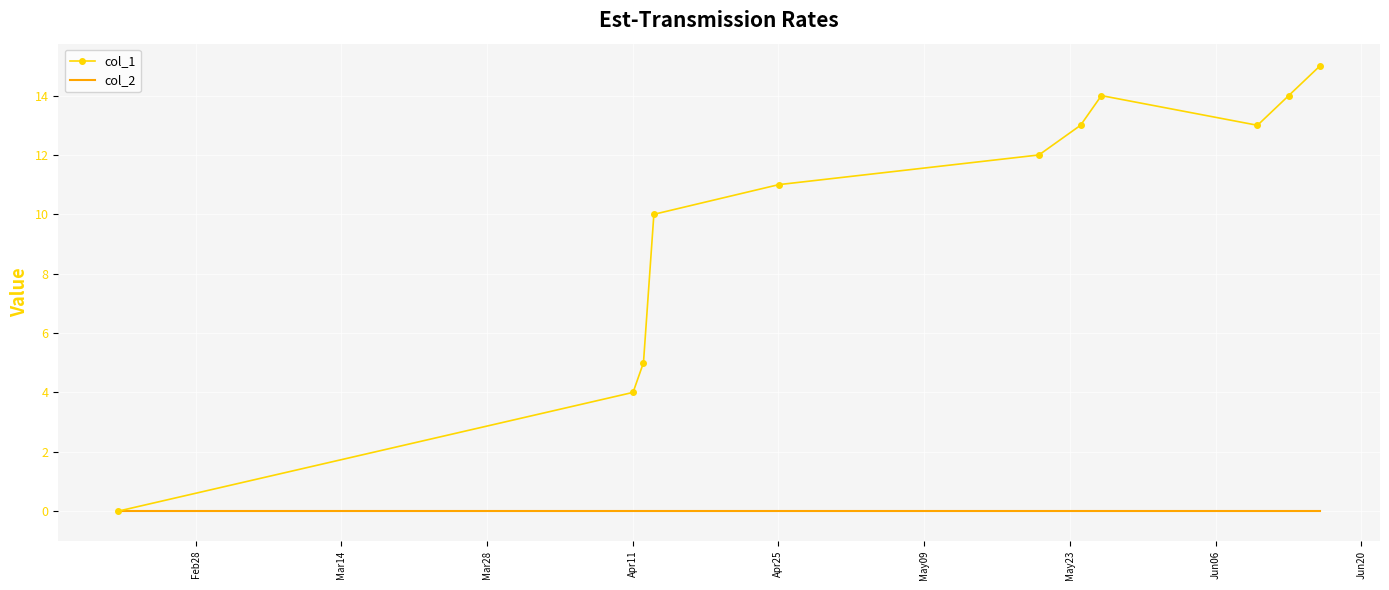

Which series has the largest range (max minus min)?

col_1